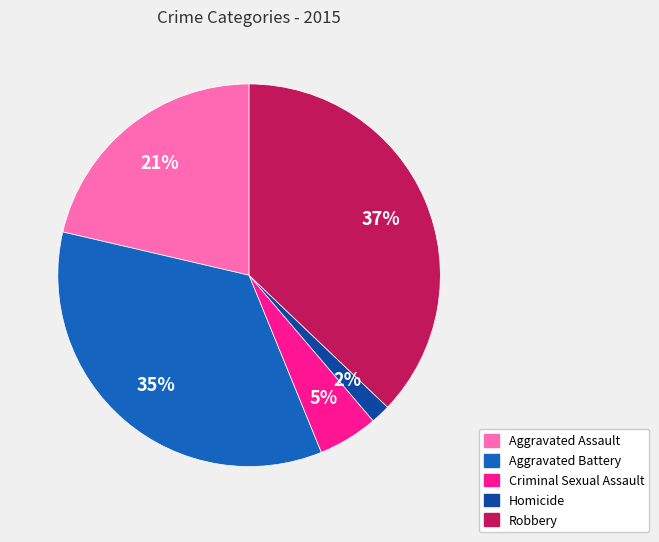

To the nearest percent, what is the difference between the largest and smallest slice percentages?

35%